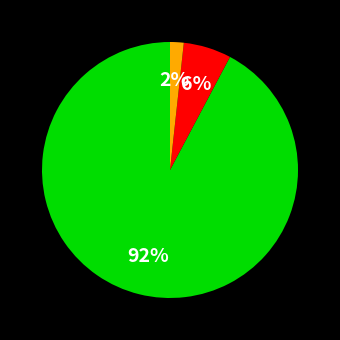

Does any single category account for the majority?

Yes